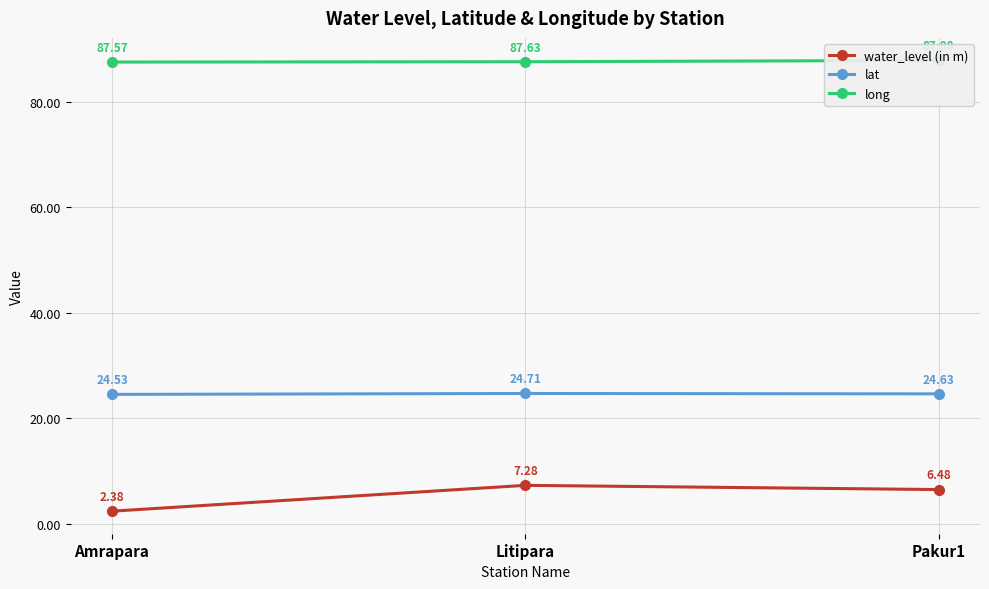

Which series has the largest total across all categories?

long